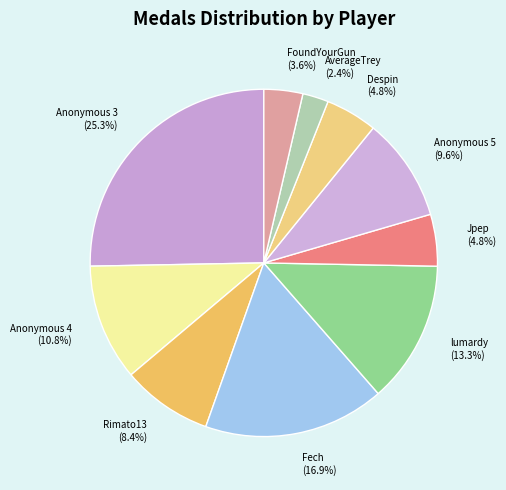

To the nearest percent, what percentage of the pie is AverageTrey?

2%